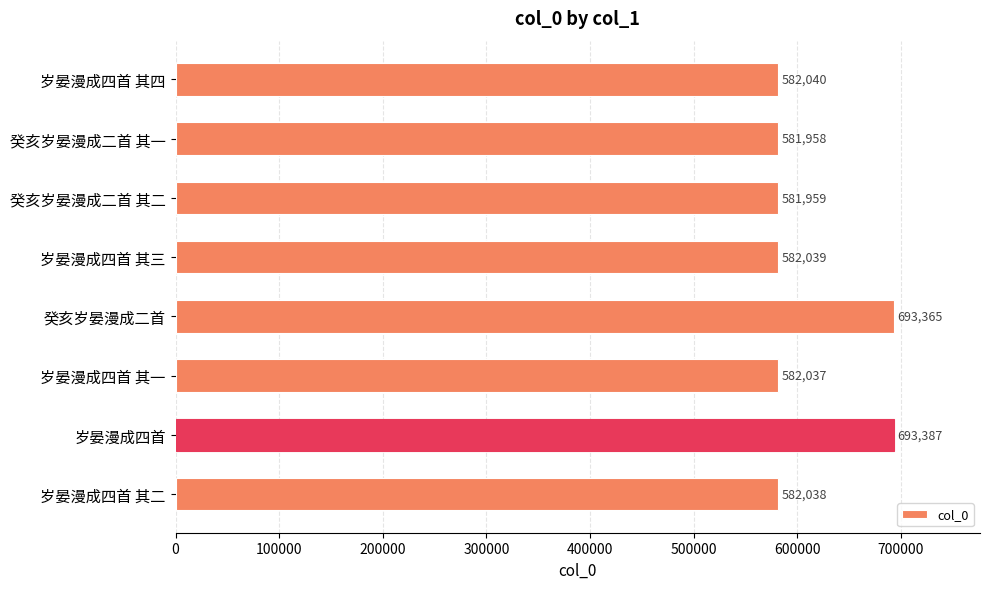

Reading top to bottom, what are all the values shown in this chart?

岁晏漫成四首 其四=582040	癸亥岁晏漫成二首 其一=581958	癸亥岁晏漫成二首 其二=581959	岁晏漫成四首 其三=582039	癸亥岁晏漫成二首=693365	岁晏漫成四首 其一=582037	岁晏漫成四首=693387	岁晏漫成四首 其二=582038